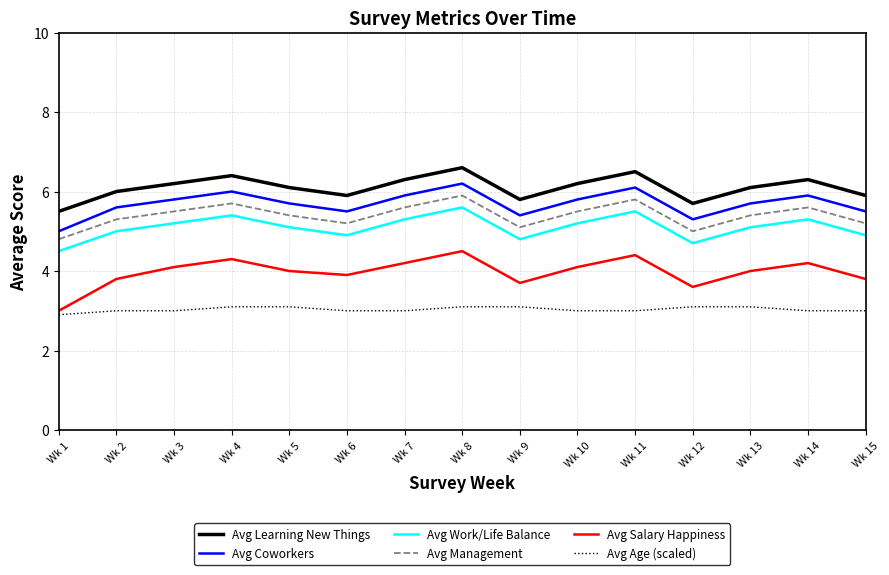

True or false: Avg Work/Life Balance and Avg Coworkers intersect in this chart.

False